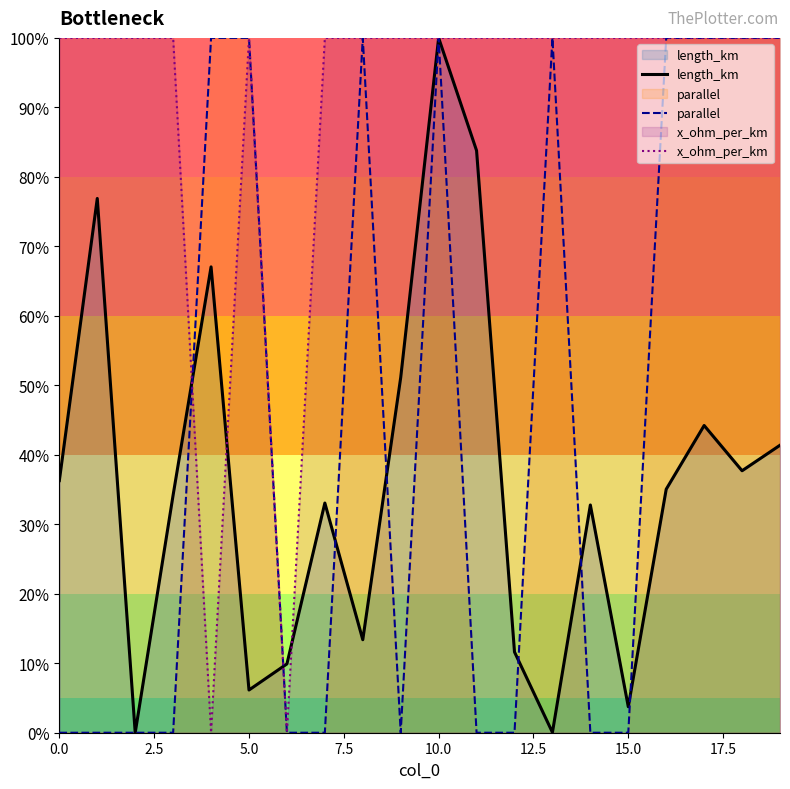

What is the label of the 15th point from the left?

14